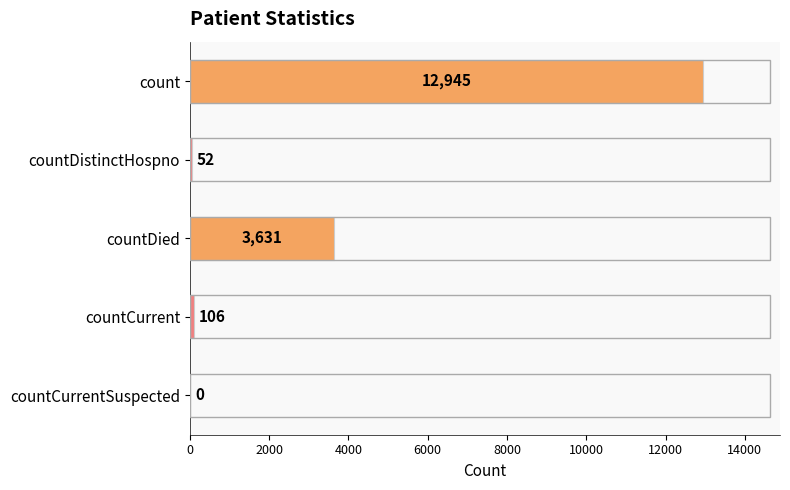

At which label is the value closest to 6472?

countDied